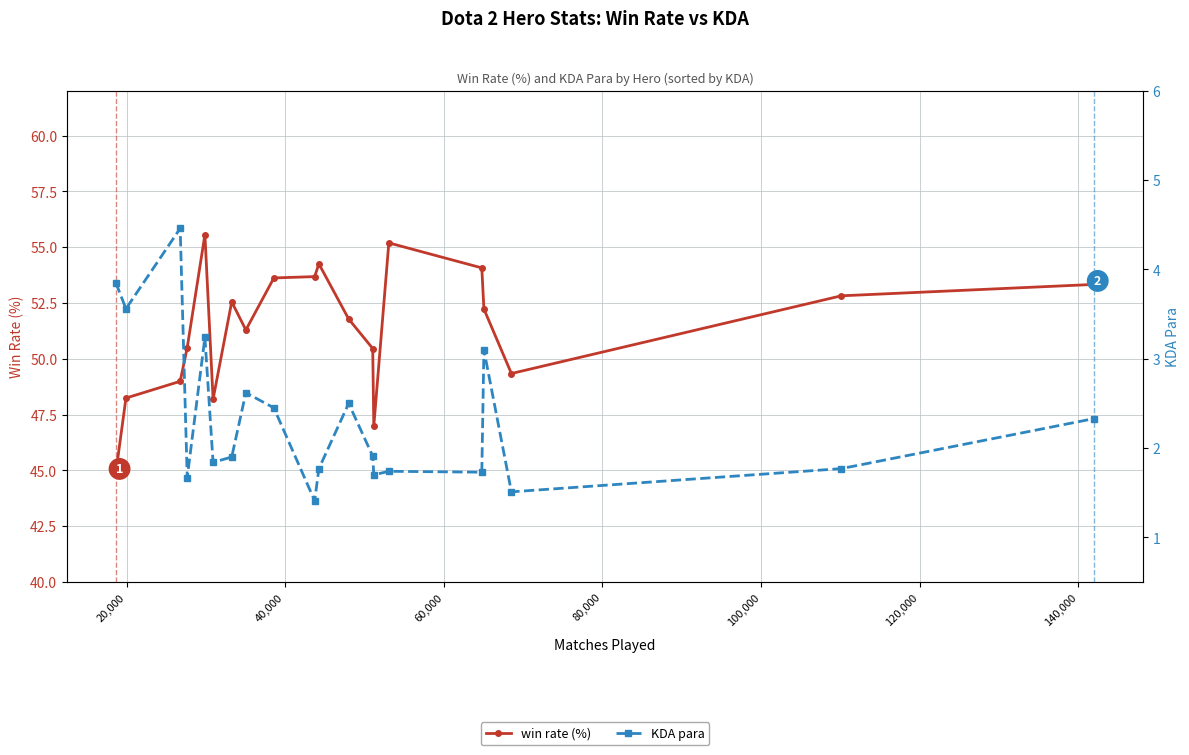

Reading left to right, what are all the values shown in this chart?

win rate (%): 44.9	48.2	49.0	50.5	55.6	48.2	52.5	51.3	53.6	53.7	54.2	51.8	50.5	47.0	55.2	54.1	52.2	49.3	52.8	53.3
KDA para: 3.9	3.6	4.5	1.7	3.2	1.8	1.9	2.6	2.5	1.4	1.8	2.5	1.9	1.7	1.7	1.7	3.1	1.5	1.8	2.3